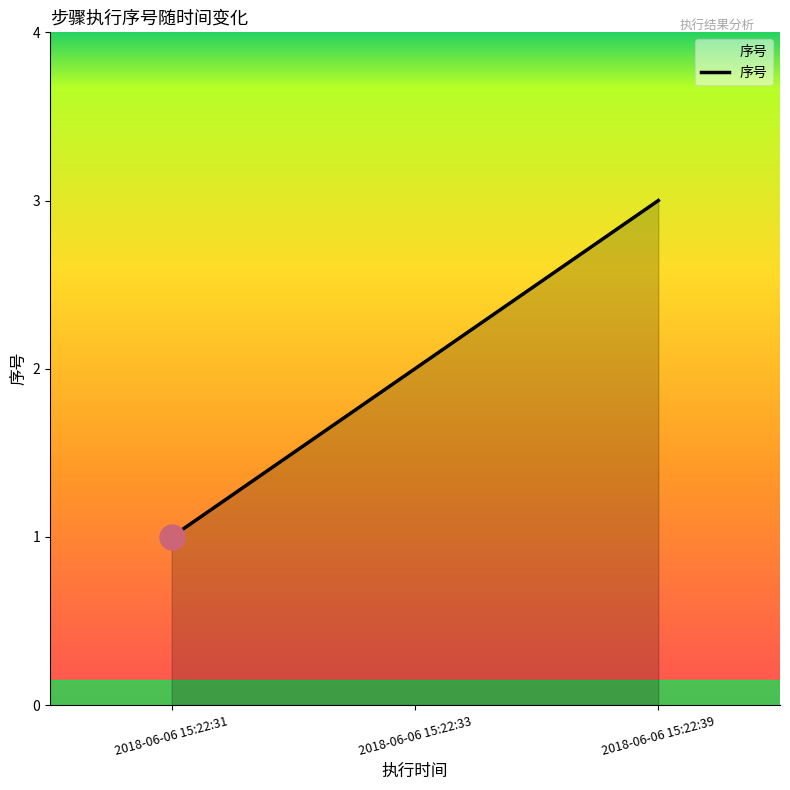

Count the number of categories in the chart.

3